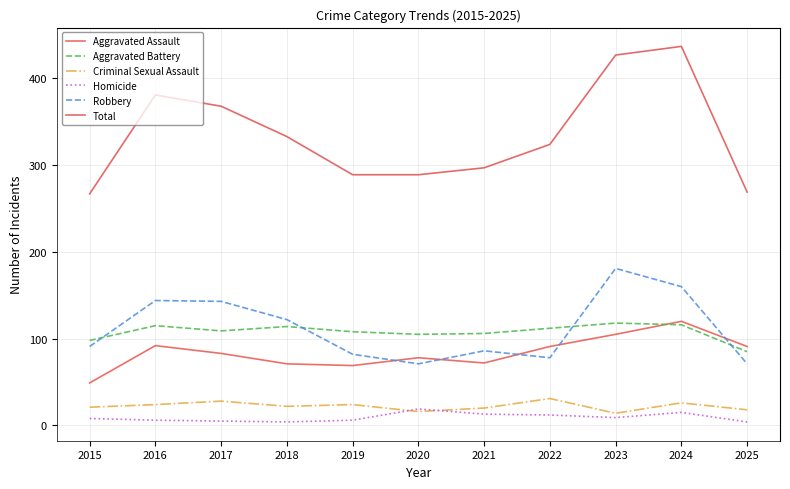

What is the minimum value for Criminal Sexual Assault?

14